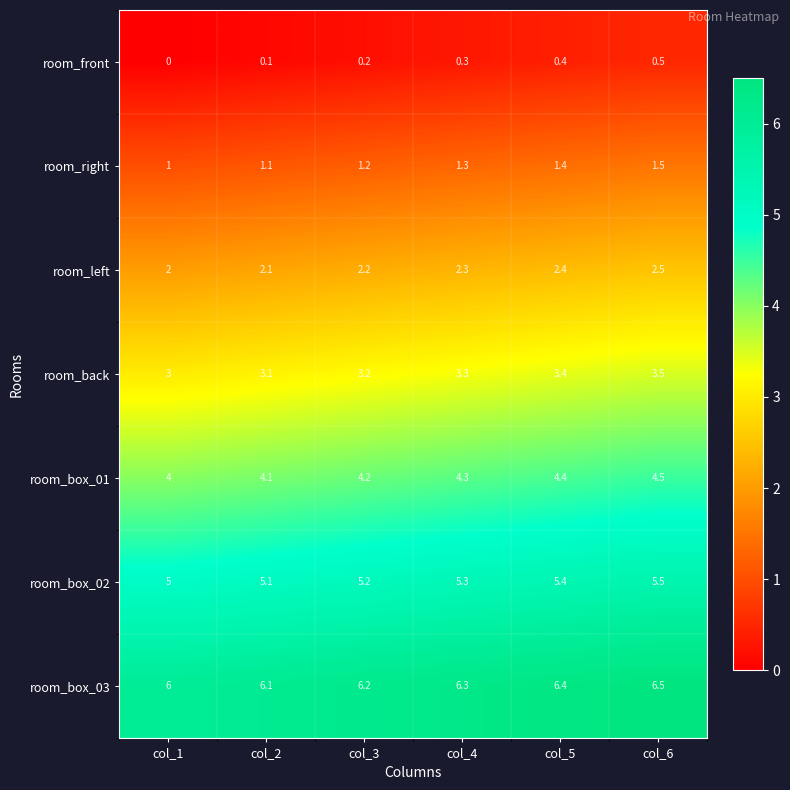

What is the difference between the maximum and minimum values in the room_left series?

0.5